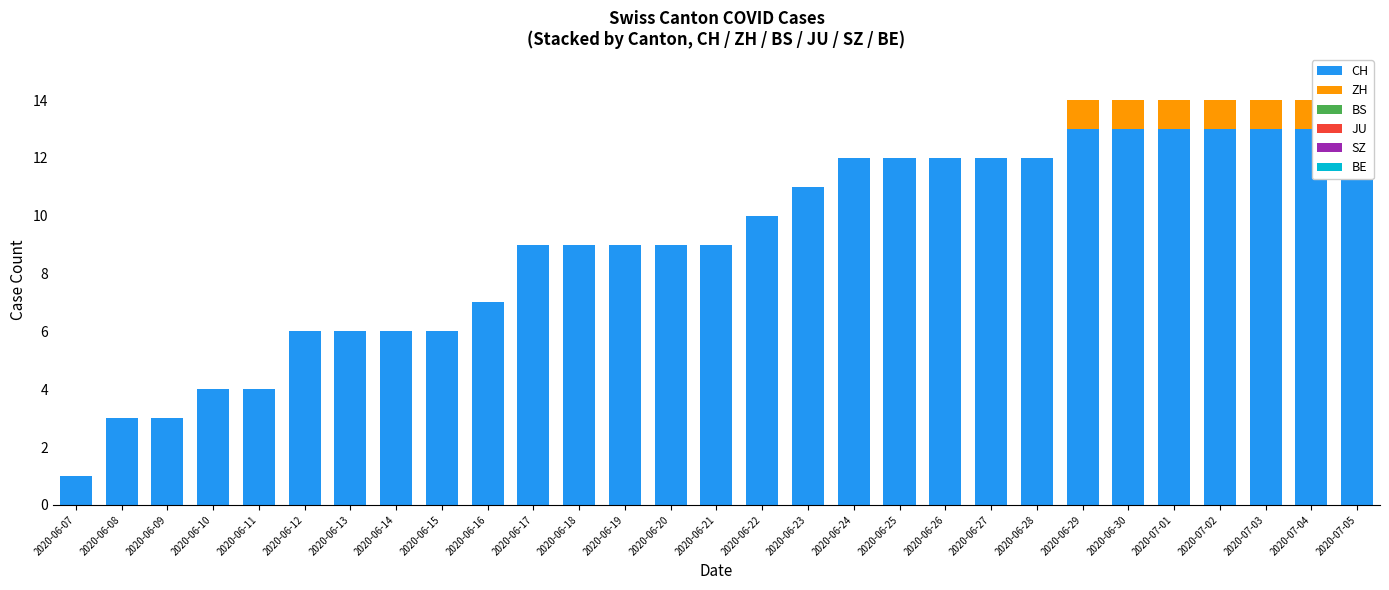

What is the spread (max minus min) of values at 2020-06-08?

3